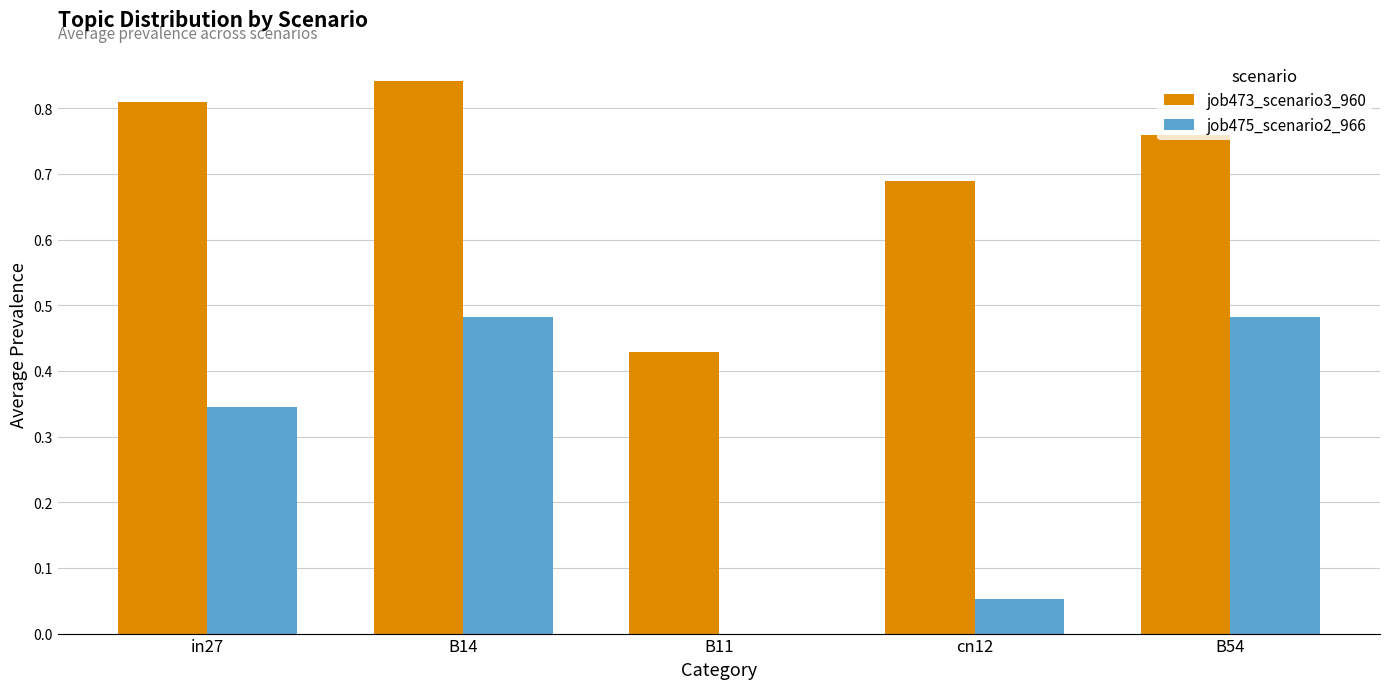

How many groups of bars are there?

5